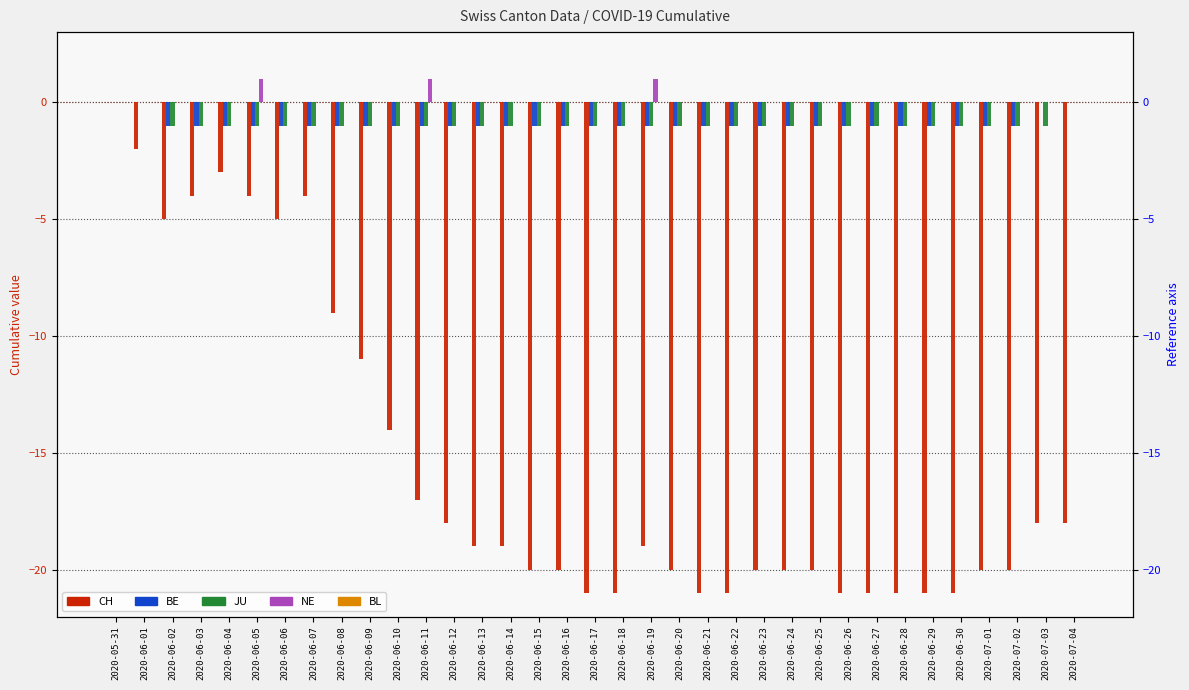

Between 2020-06-13 and 2020-06-05, which is larger?

2020-06-05